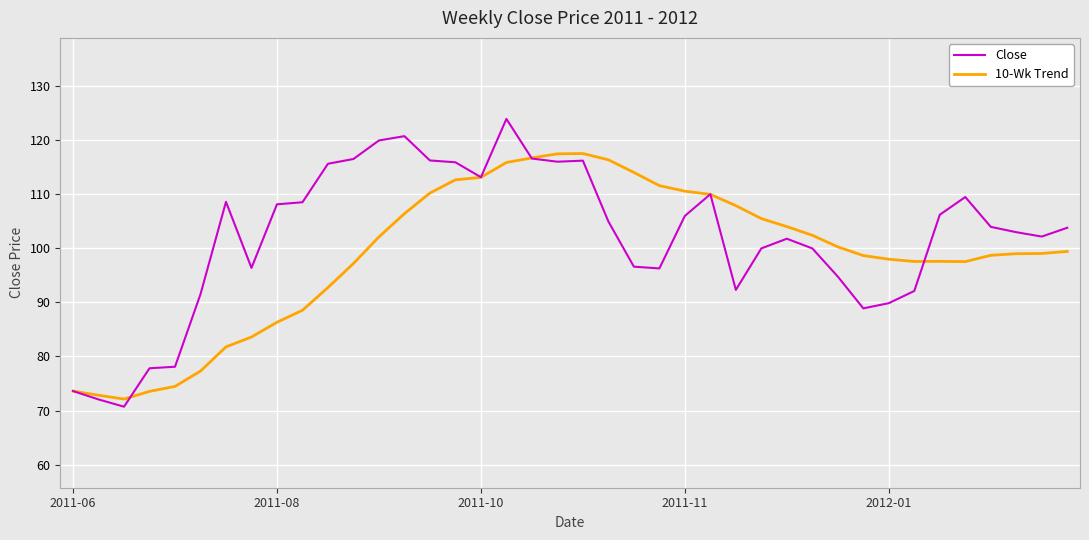

Rank the series by their maximum value, from lowest to highest.

10-Wk Trend, Close